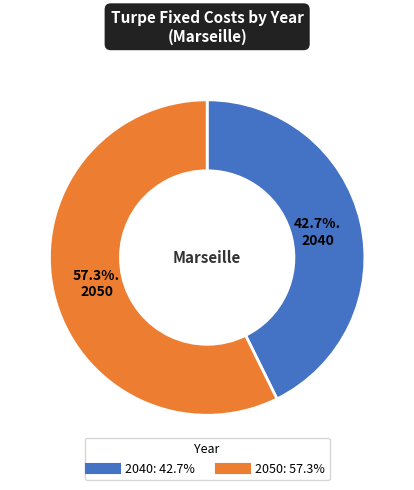

True or false: 2050 accounts for 66% of the total.

False